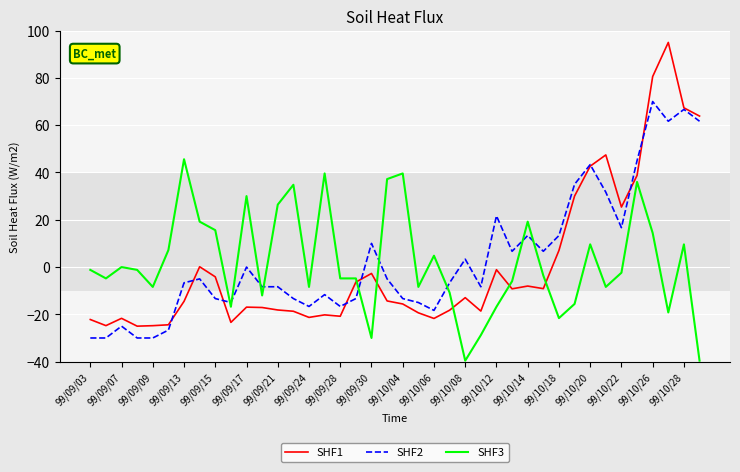

What is the maximum value shown in the chart?

95.0